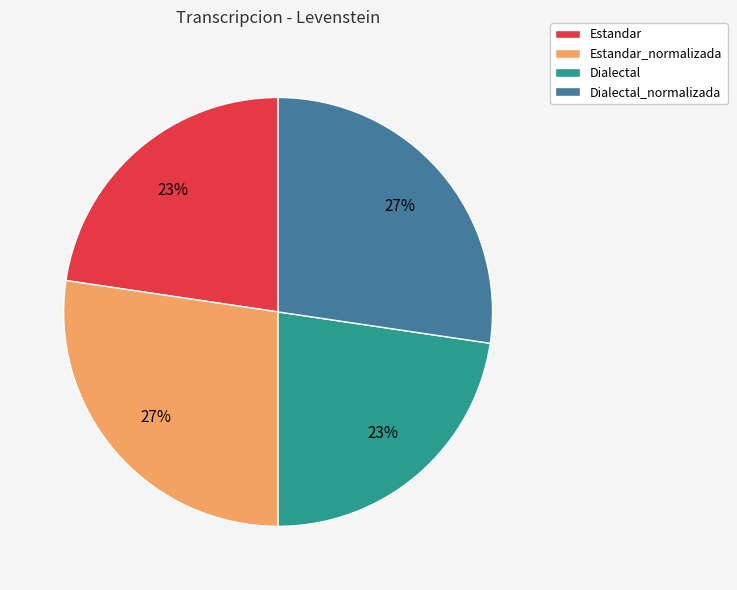

Is the sum of Estandar_normalizada and Dialectal_normalizada greater than half?

Yes